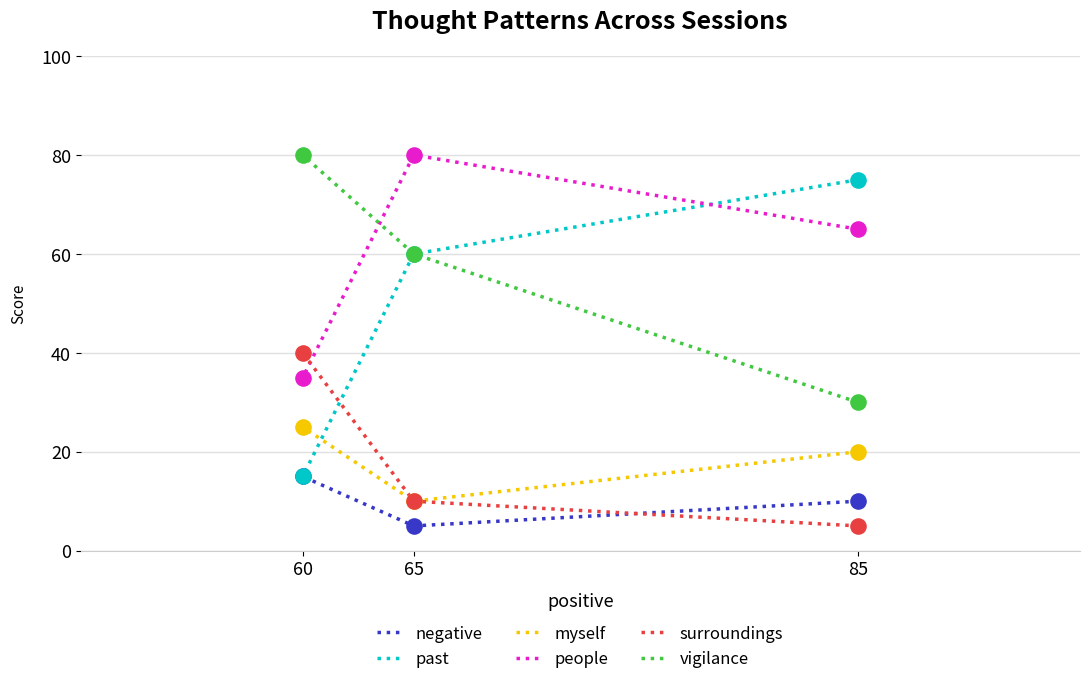

What is the total value across all series at 60?

210